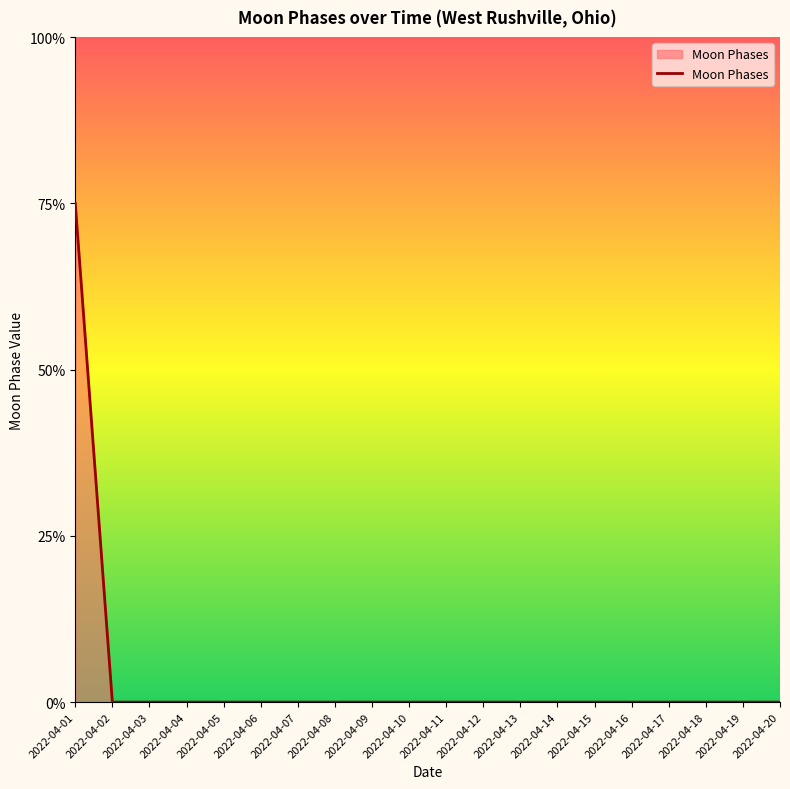

The chart shows a value of 1 at 2022-04-08. True or false?

False